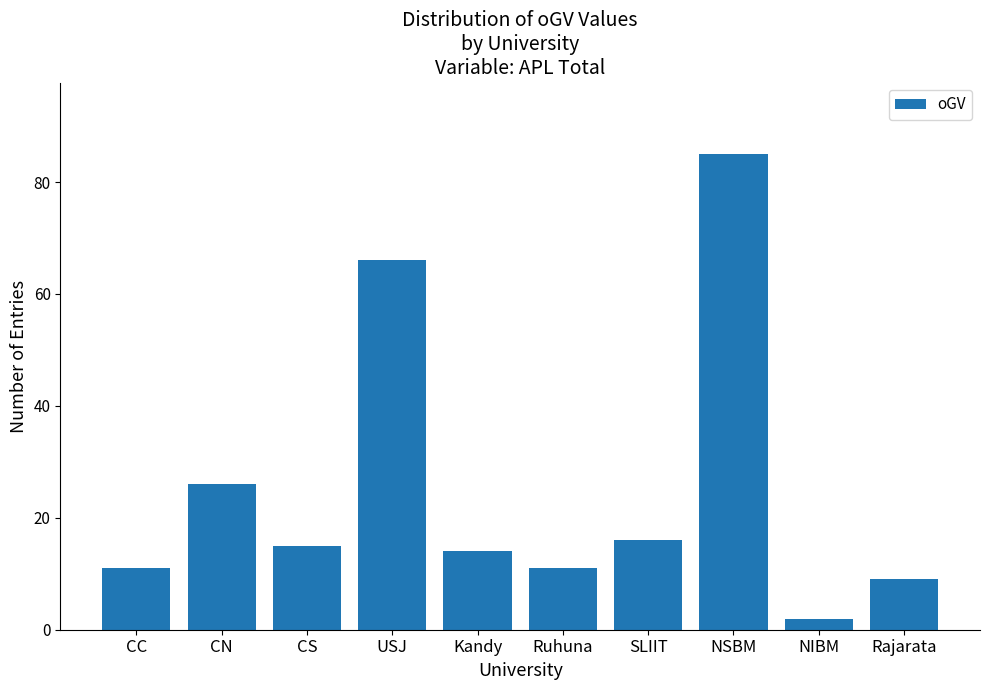

What is the average value?

26